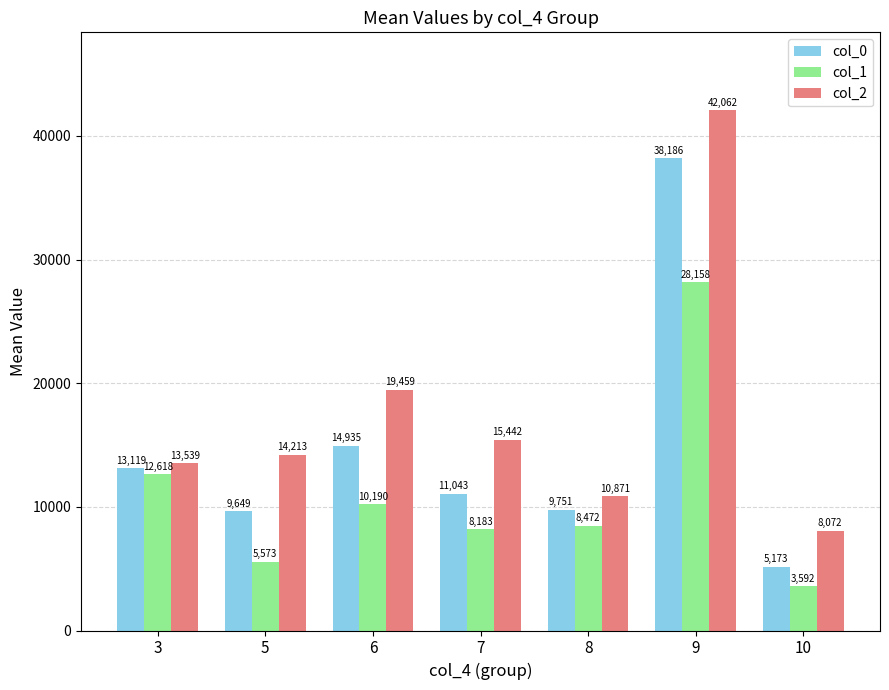

Which category has the highest value across all series?

9